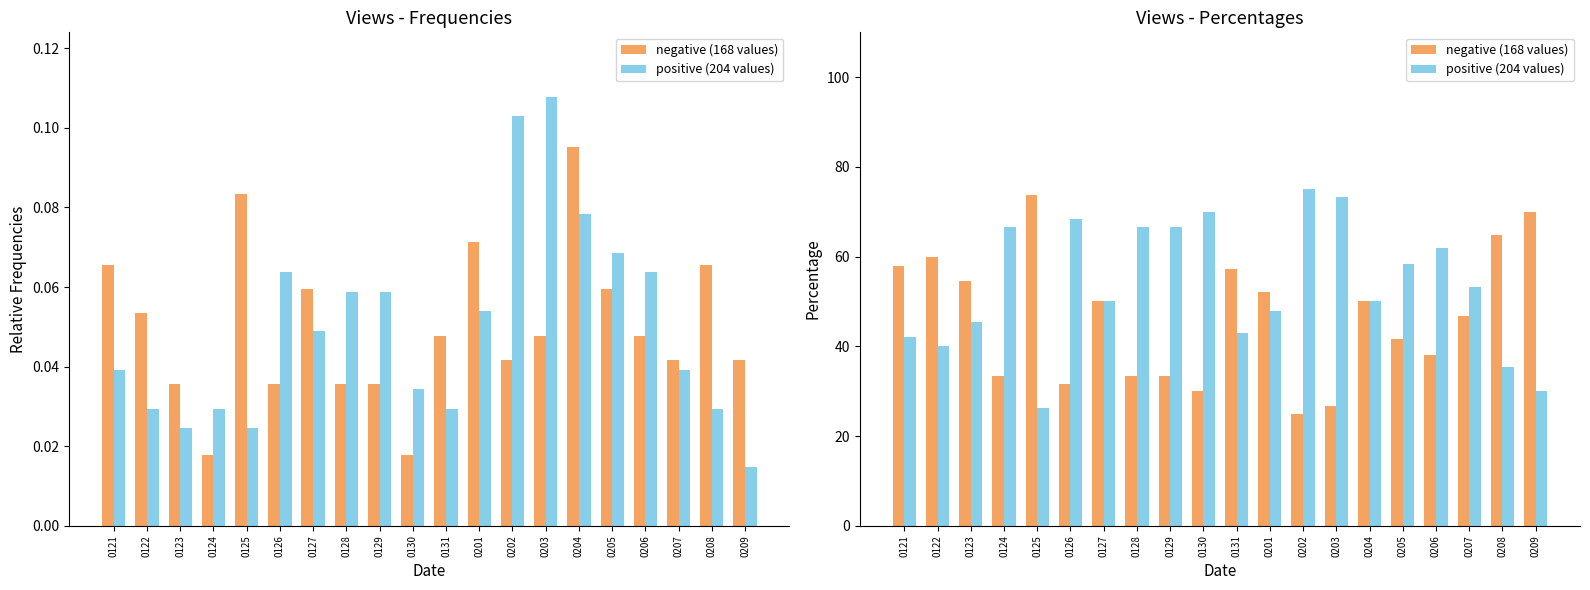

Are the bars grouped side by side (vs. stacked)?

Yes